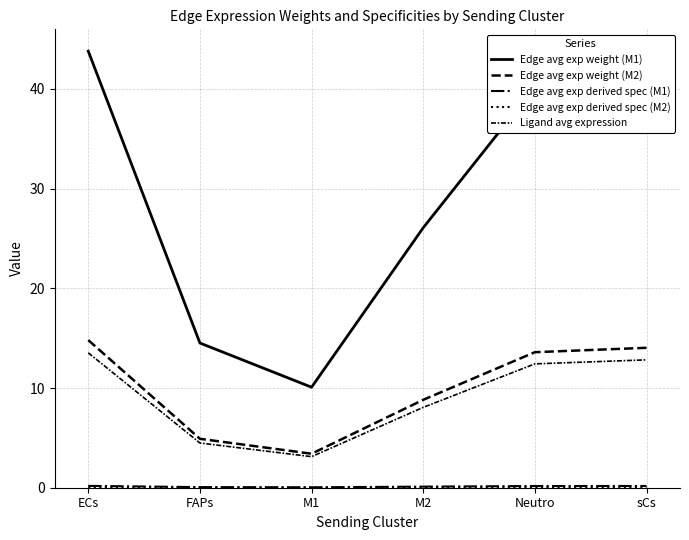

Where is the first local minimum for Ligand avg expression?

M1